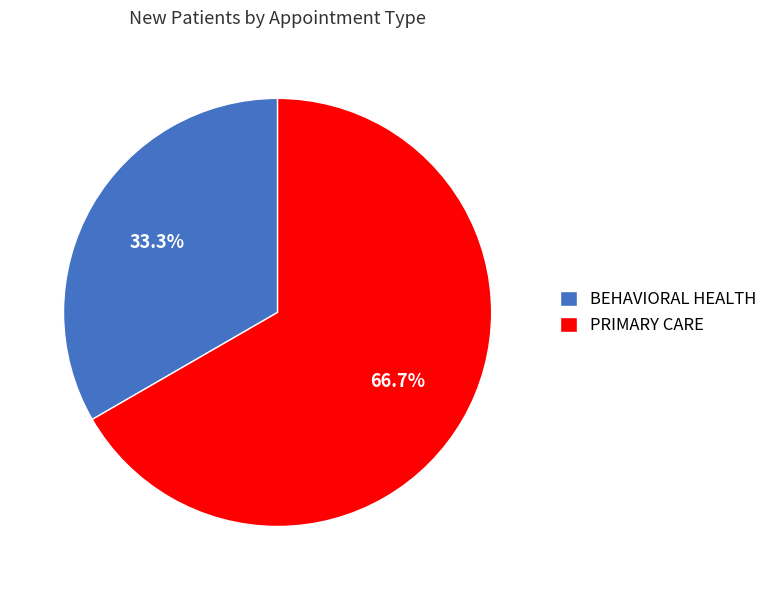

How many slices are in this pie chart?

2